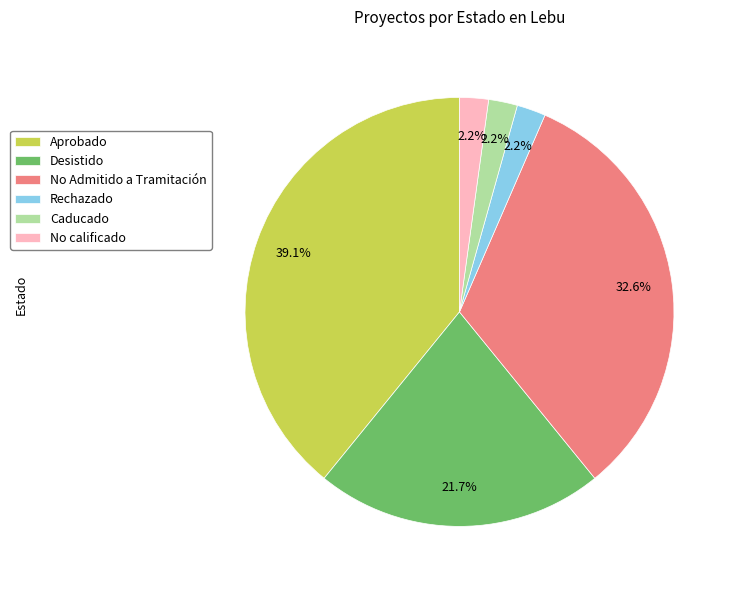

Combined, do No Admitido a Tramitación and Aprobado account for over 50%?

Yes